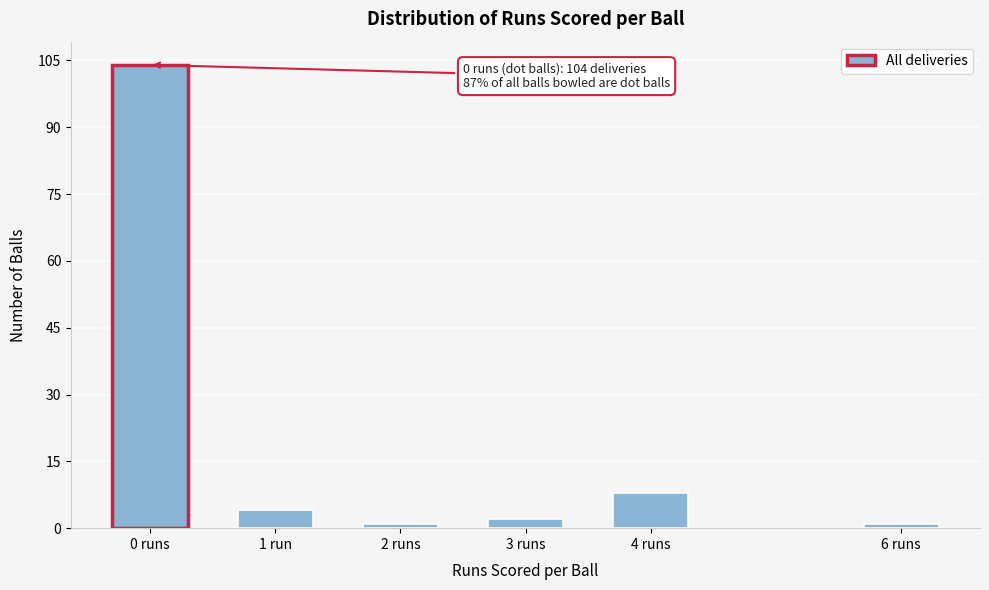

Reading right to left, extract all data points from this chart.

6 runs=1	4 runs=8	3 runs=2	2 runs=1	1 run=4	0 runs=104